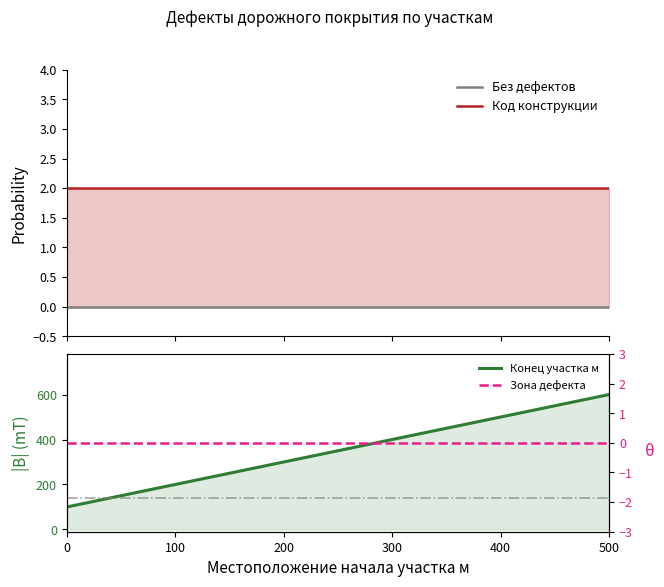

What value does the Конец участка м series have at 500, to the nearest 10?

600